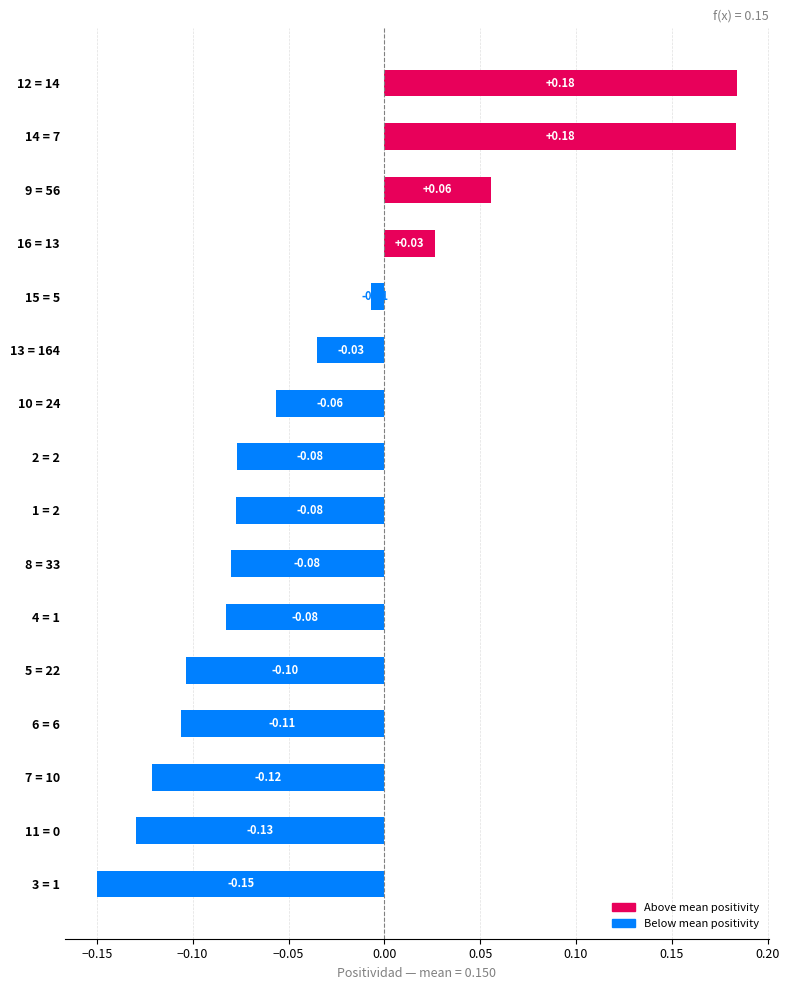

How many values are above zero?

4